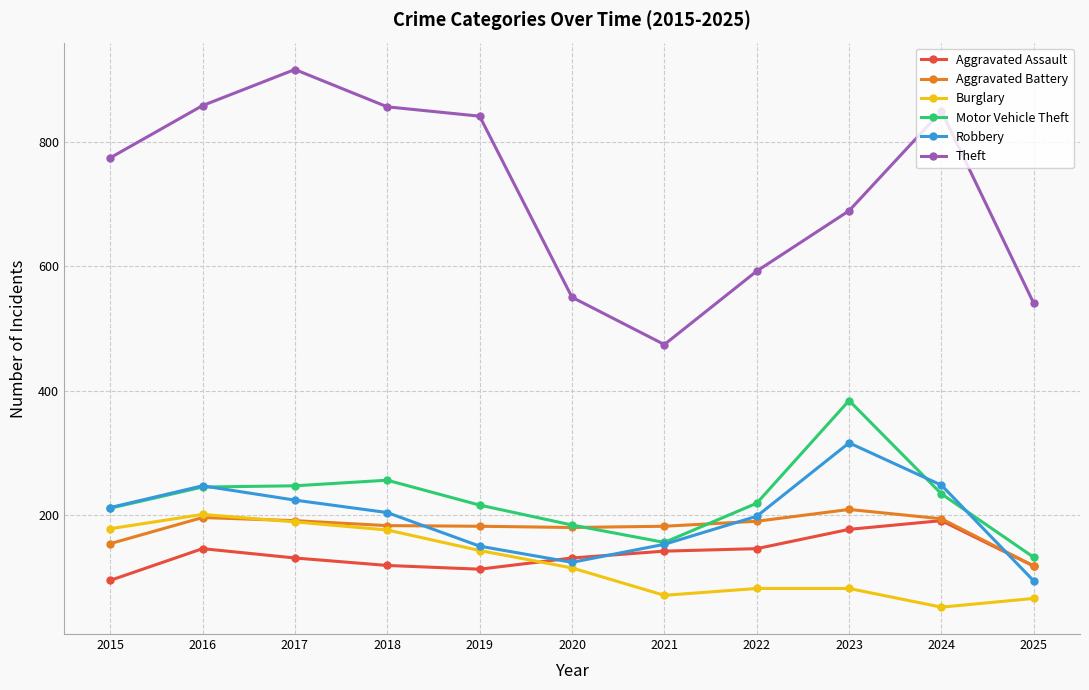

At how many categories does at least one series exceed 750?

6